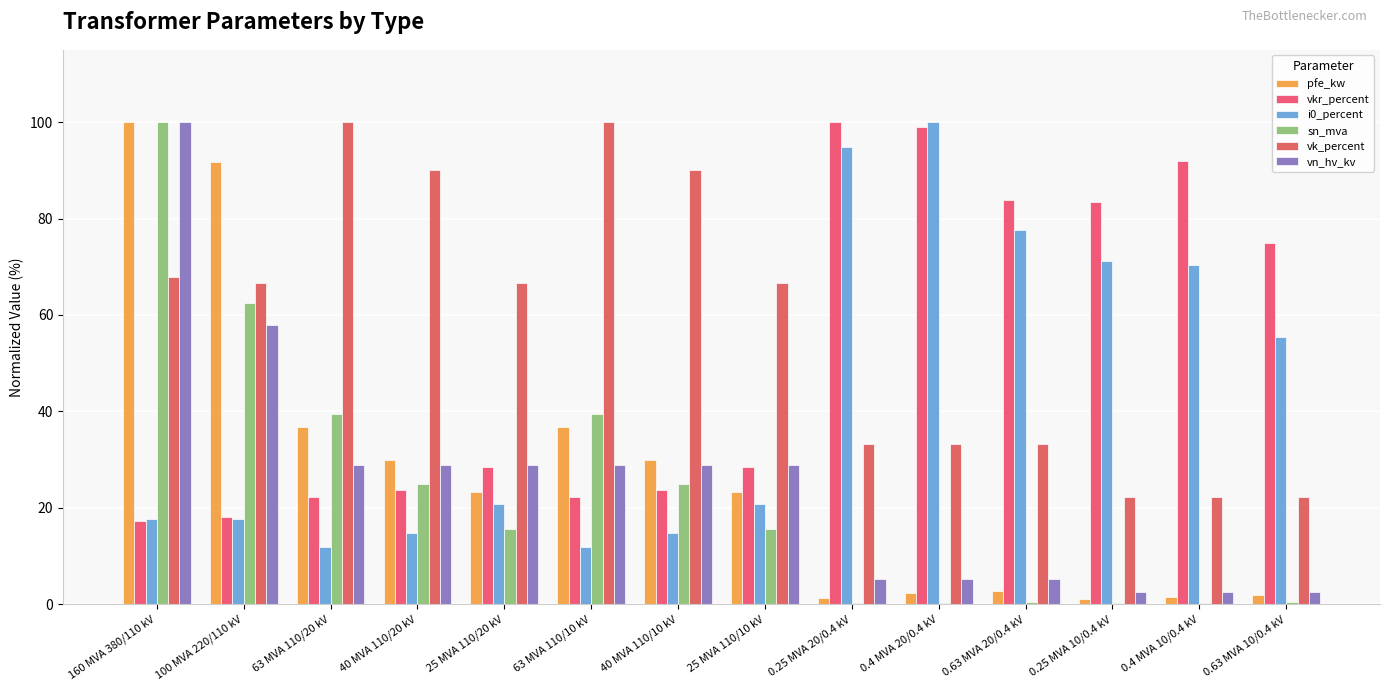

Reading right to left, transcribe all the data shown in this chart.

pfe_kw: 2.0	1.6	1.0	2.8	2.3	1.3	23.3	30.0	36.7	23.3	30.0	36.7	91.7	100.0
vkr_percent: 75.0	92.0	83.3	83.8	99.0	100.0	28.5	23.6	22.2	28.5	23.6	22.2	18.1	17.4
i0_percent: 55.5	70.4	71.1	77.6	100.0	94.8	20.7	14.8	11.9	20.7	14.8	11.9	17.8	17.8
sn_mva: 0.4	0.2	0.2	0.4	0.2	0.2	15.6	25.0	39.4	15.6	25.0	39.4	62.5	100.0
vk_percent: 22.2	22.2	22.2	33.3	33.3	33.3	66.7	90.0	100.0	66.7	90.0	100.0	66.7	67.8
vn_hv_kv: 2.6	2.6	2.6	5.3	5.3	5.3	28.9	28.9	28.9	28.9	28.9	28.9	57.9	100.0